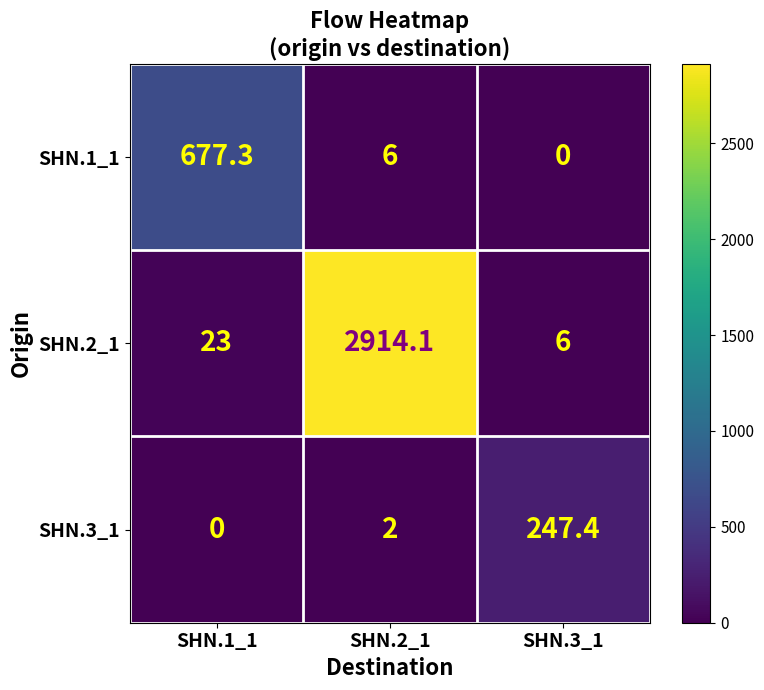

Where is SHN.2_1 nearest to the value 1460?

SHN.1_1